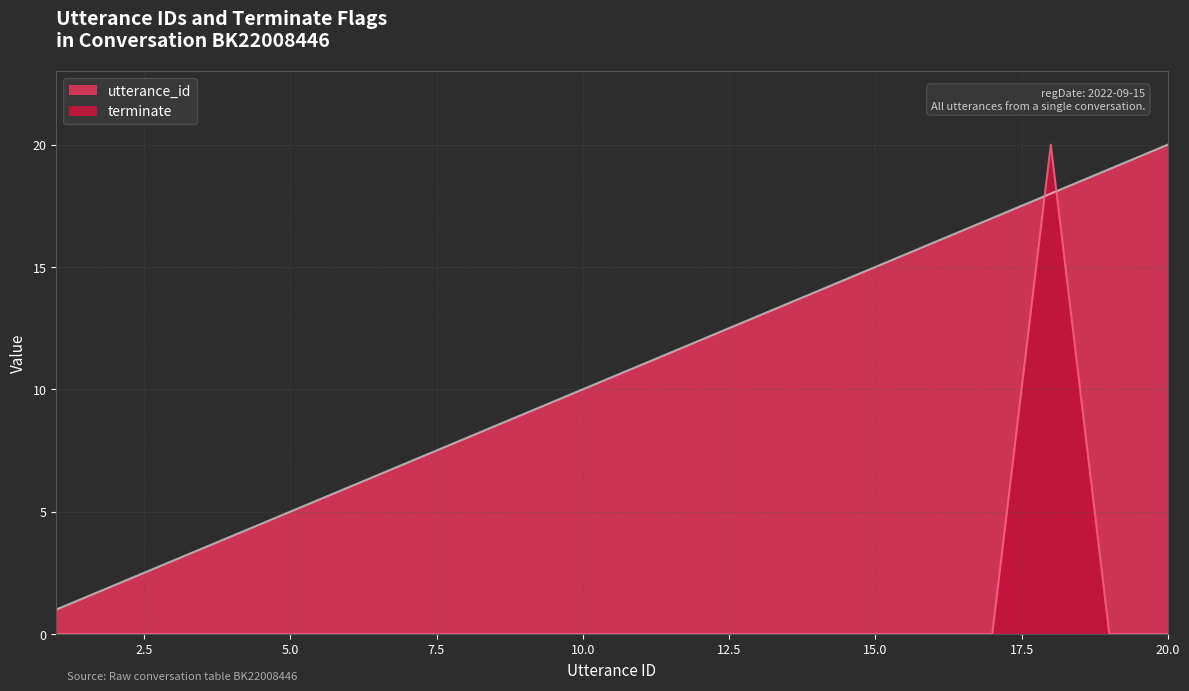

What is the difference between the maximum and second lowest values in the terminate series?

20